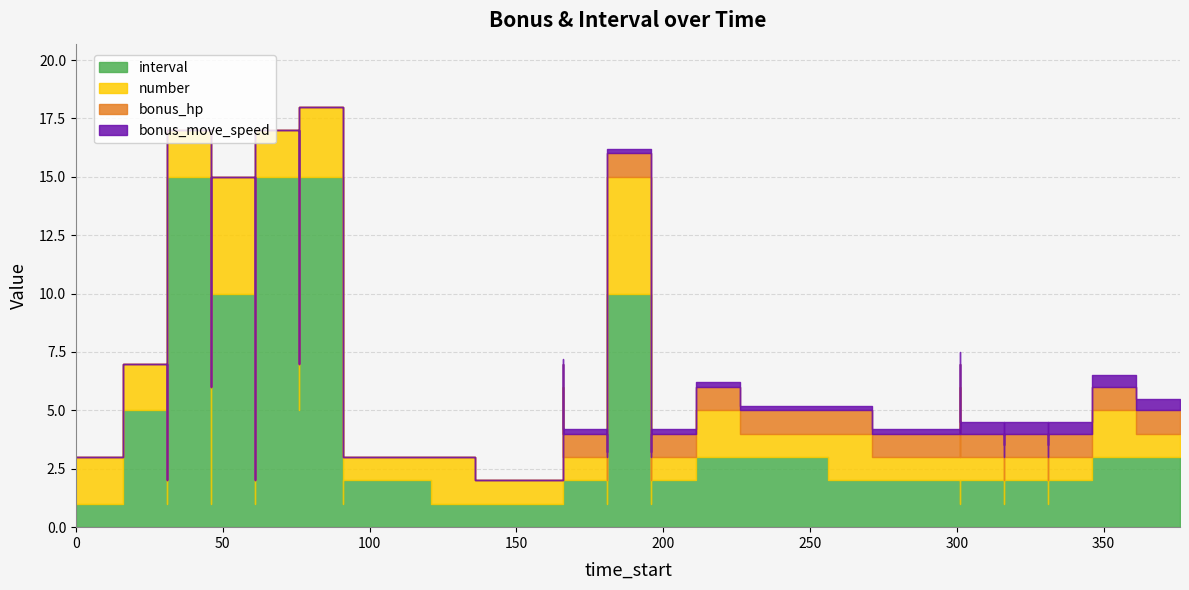

What is the difference between the maximum and minimum values in the interval series?

14.0